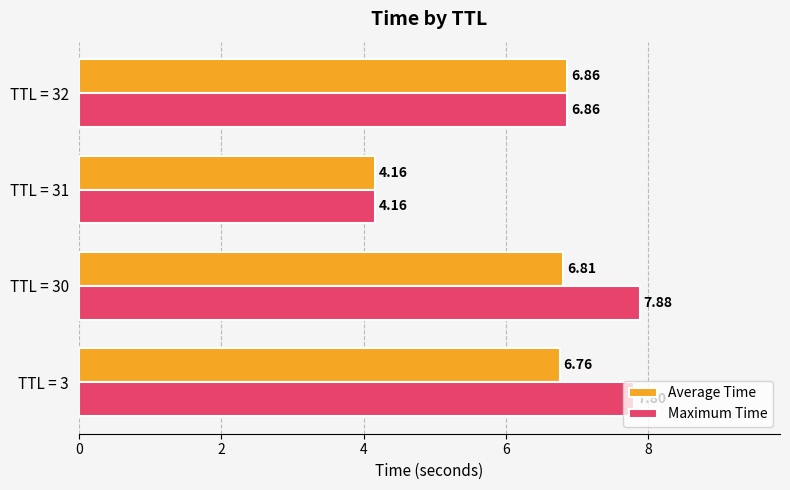

Which series has the largest range (max minus min)?

Maximum Time